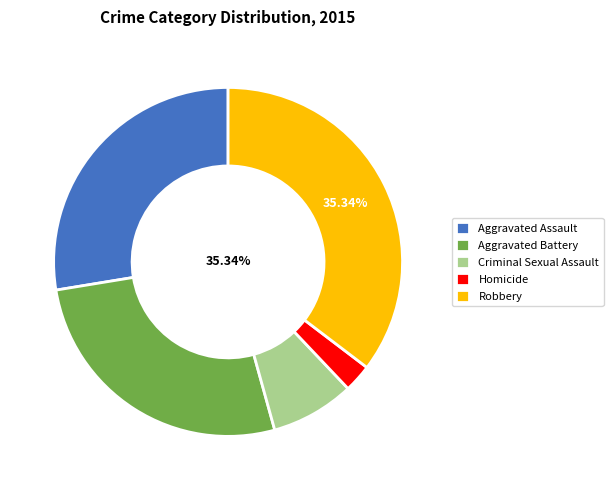

Which slice is the smallest?

Homicide